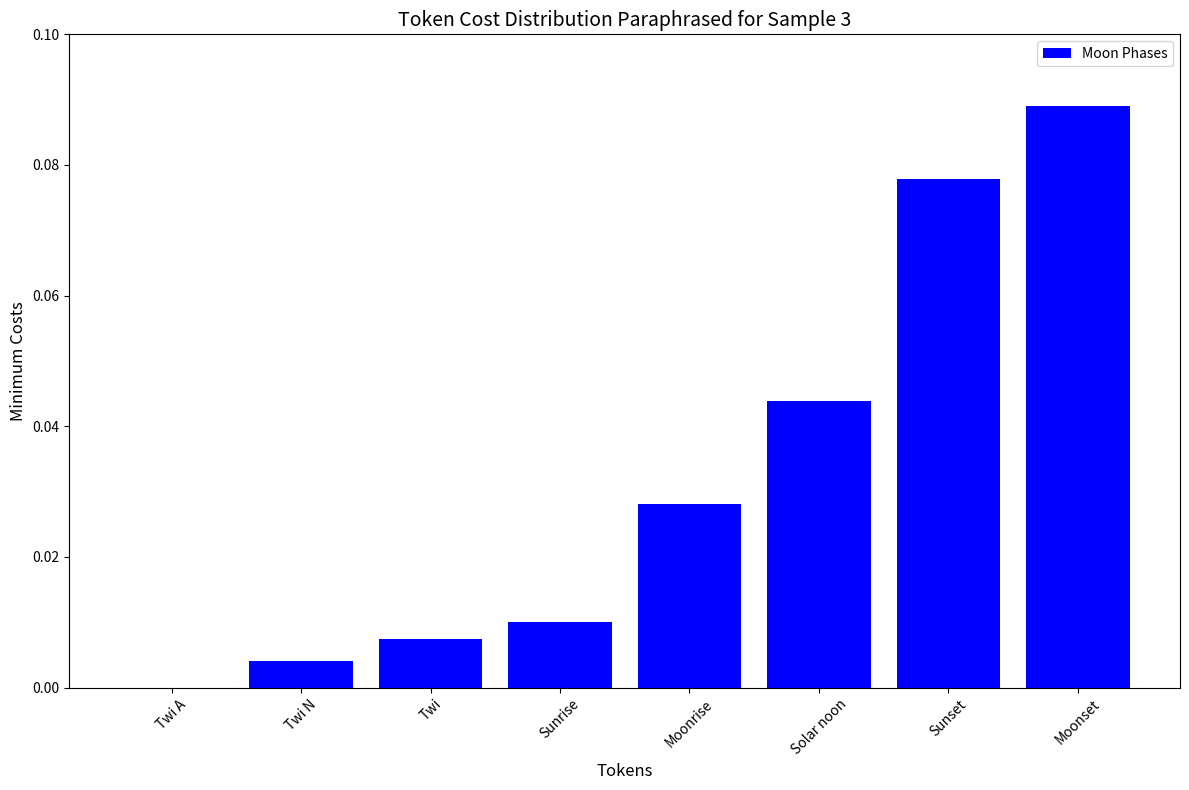

The value at Twi is 0.0. True or false?

True